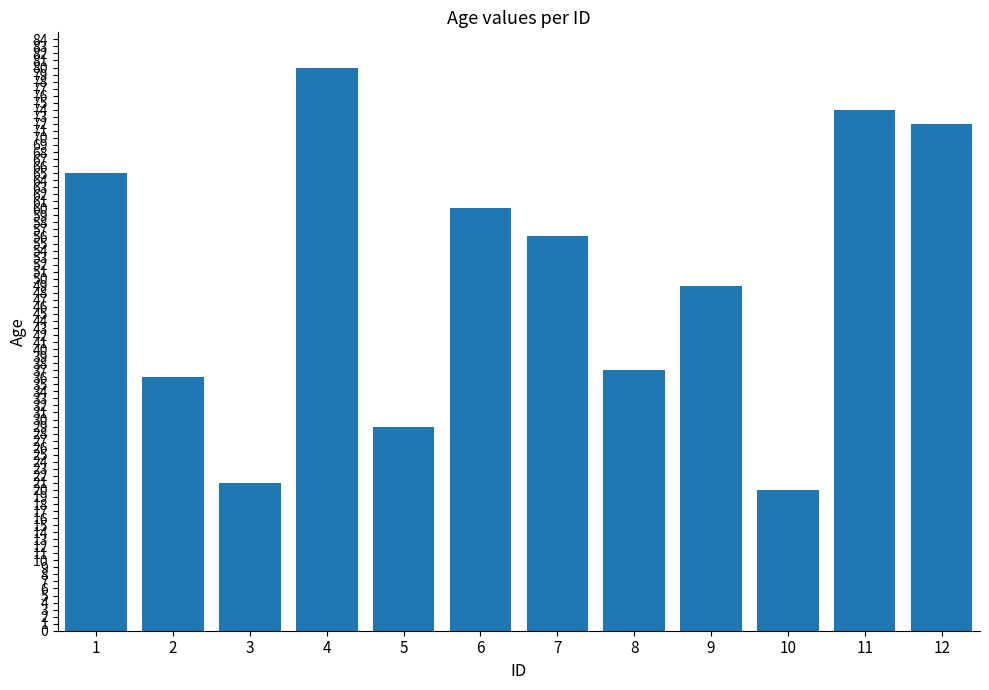

What is the value of the 9th bar from the left?

49